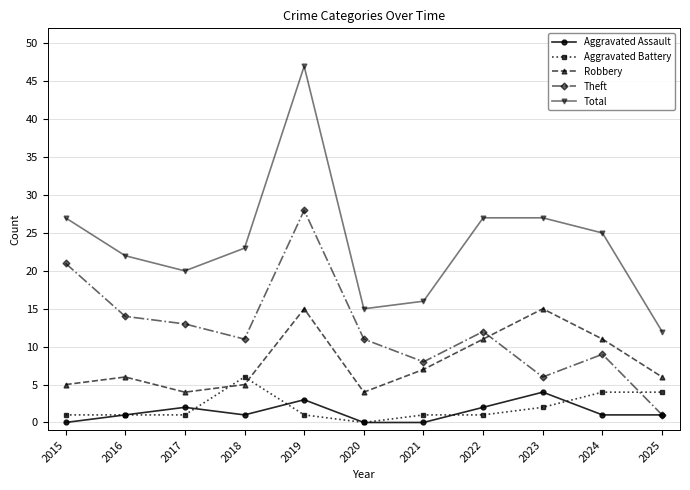

Where is the first local maximum for Theft?

2019